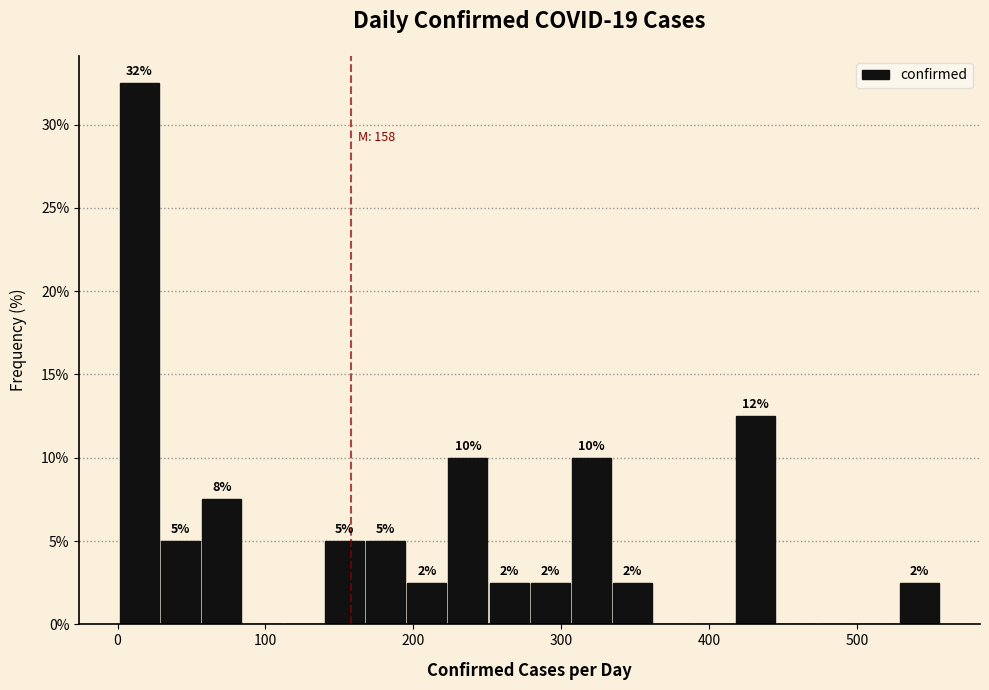

Around what value on the x-axis is the tallest bar? Give the approximate position of its centre, as read against the axis.

10